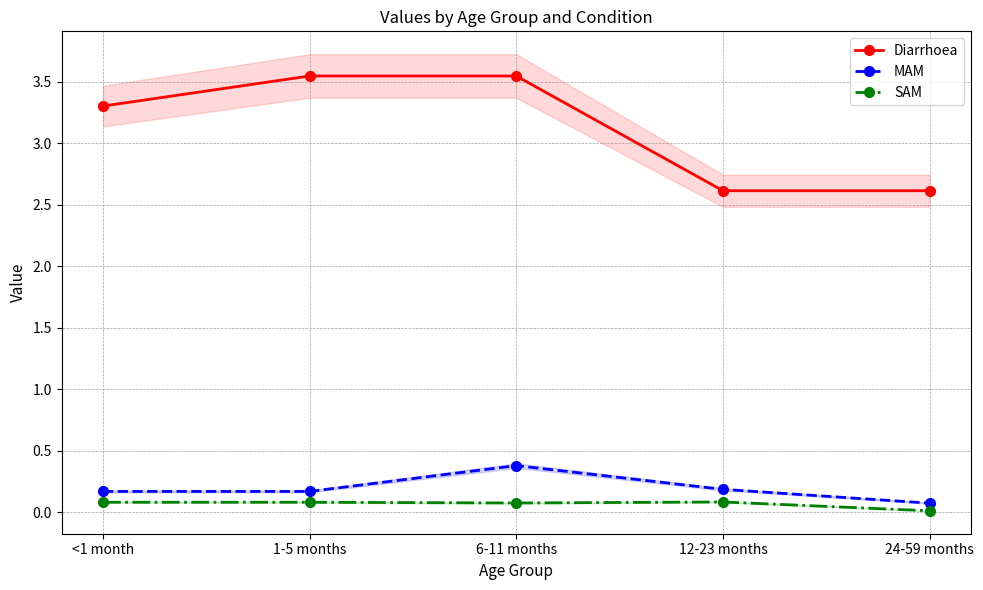

True or false: MAM and SAM cross at least once.

False